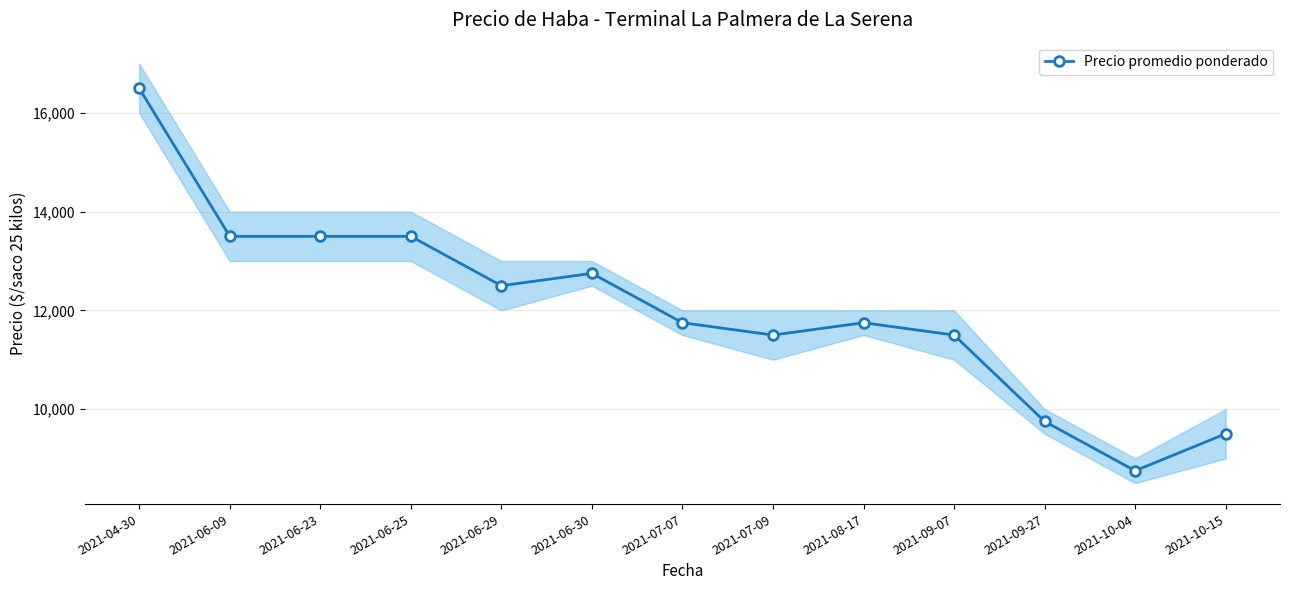

What position from the right is 2021-06-23?

11